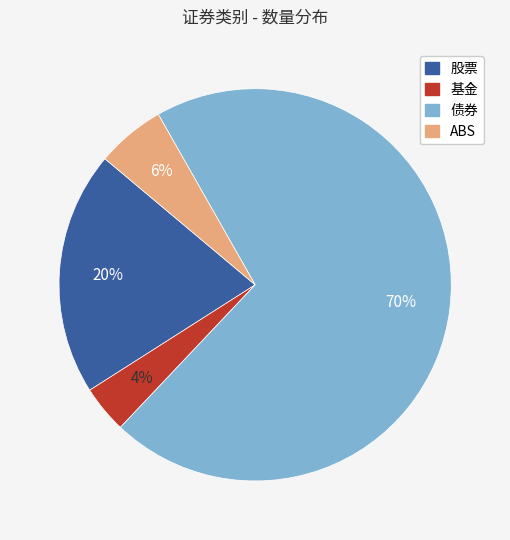

To the nearest percent, what is the combined percentage of 债券 and 股票?

90%